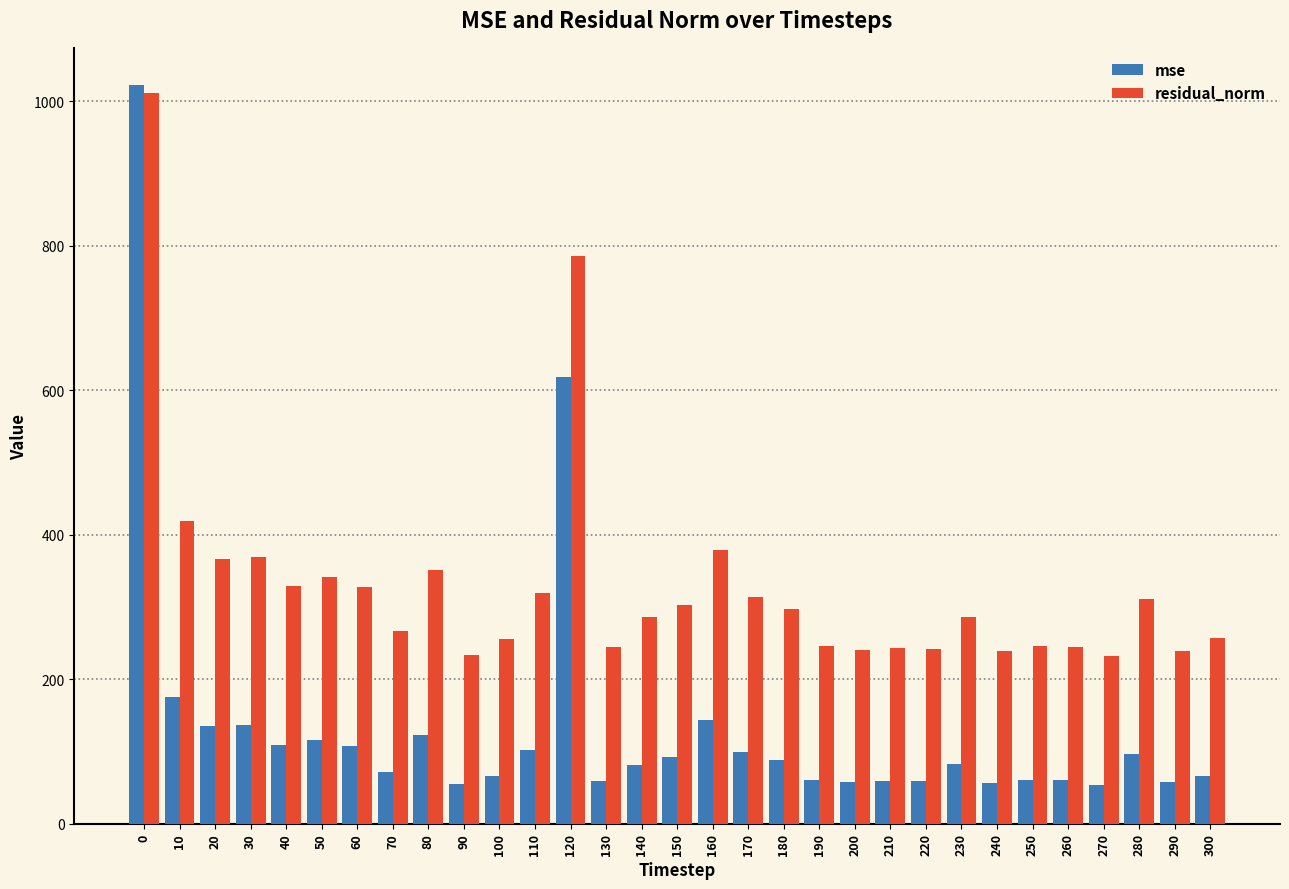

What is the difference between the maximum and minimum values in the residual_norm series?

779.5